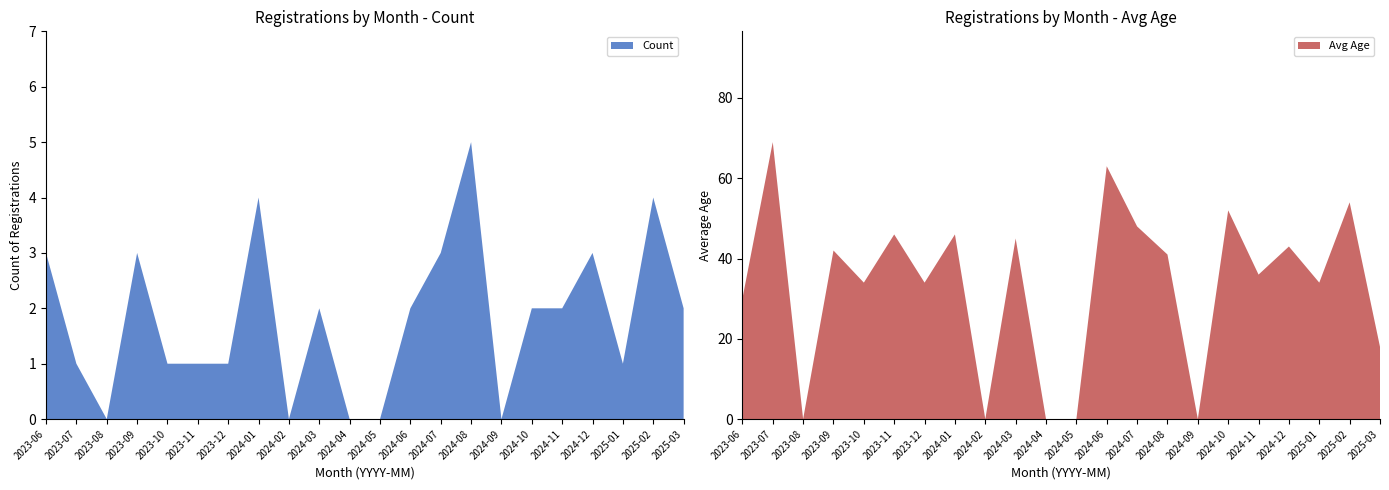

Reading left to right, list all the values displayed in this chart.

Count: 2023-06=3	2023-07=1	2023-08=0	2023-09=3	2023-10=1	2023-11=1	2023-12=1	2024-01=4	2024-02=0	2024-03=2	2024-04=0	2024-05=0	2024-06=2	2024-07=3	2024-08=5	2024-09=0	2024-10=2	2024-11=2	2024-12=3	2025-01=1	2025-02=4	2025-03=2
Avg Age: 2023-06=30	2023-07=69	2023-08=0	2023-09=42	2023-10=34	2023-11=46	2023-12=34	2024-01=46	2024-02=0	2024-03=45	2024-04=0	2024-05=0	2024-06=63	2024-07=48	2024-08=41	2024-09=0	2024-10=52	2024-11=36	2024-12=43	2025-01=34	2025-02=54	2025-03=18